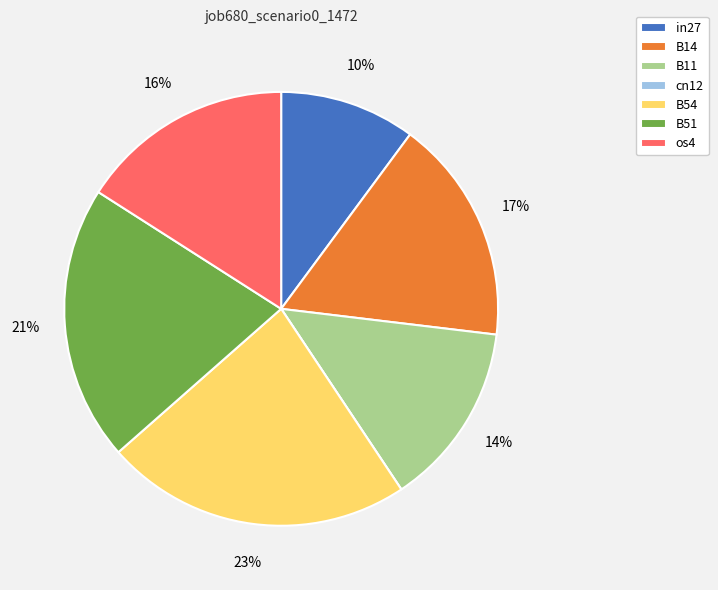

Do B14 and B11 together represent more than half of the pie?

No